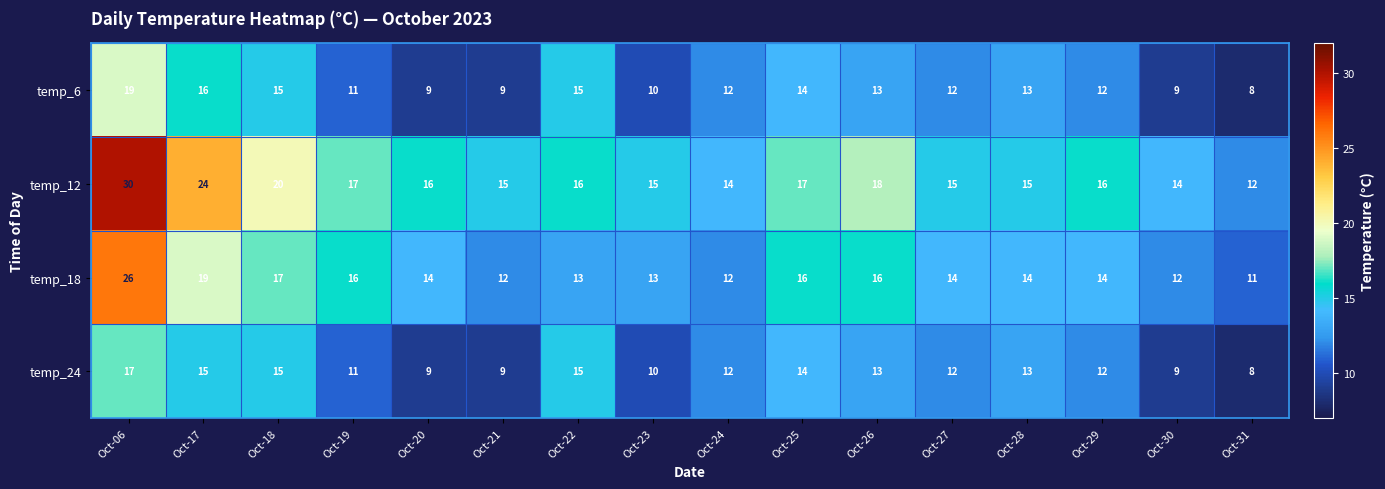

How many categories are shown in the chart?

16